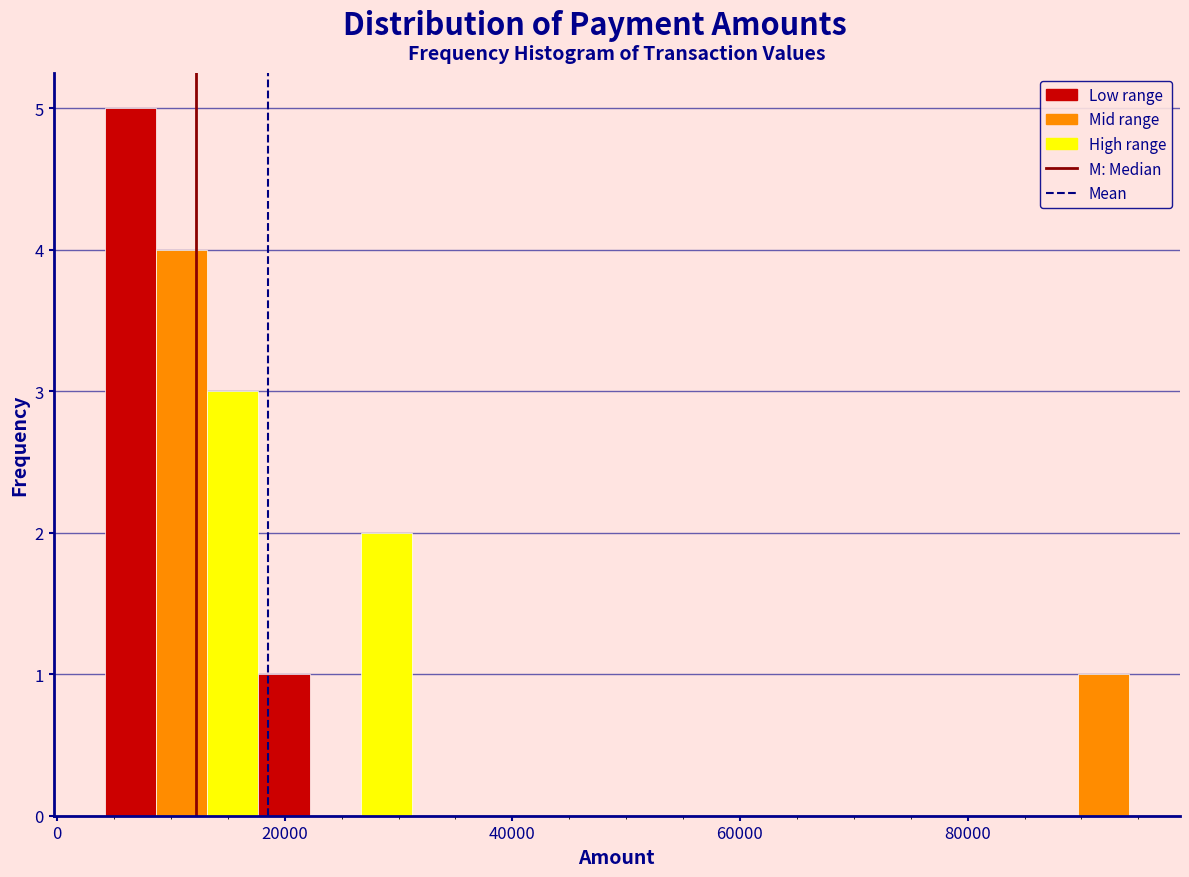

Around what value on the x-axis is the tallest bar? Give the approximate position of its centre, as read against the axis.

6000